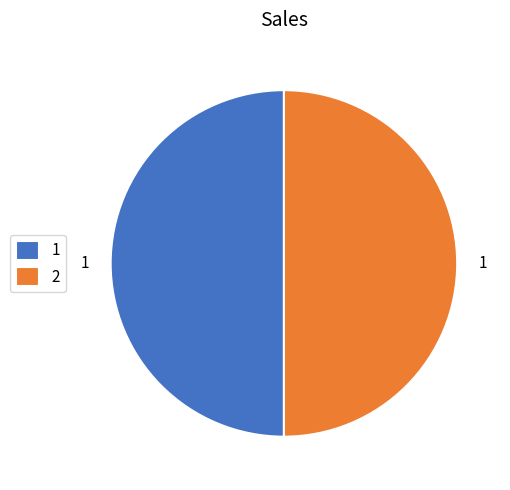

How many segments does this pie chart have?

2